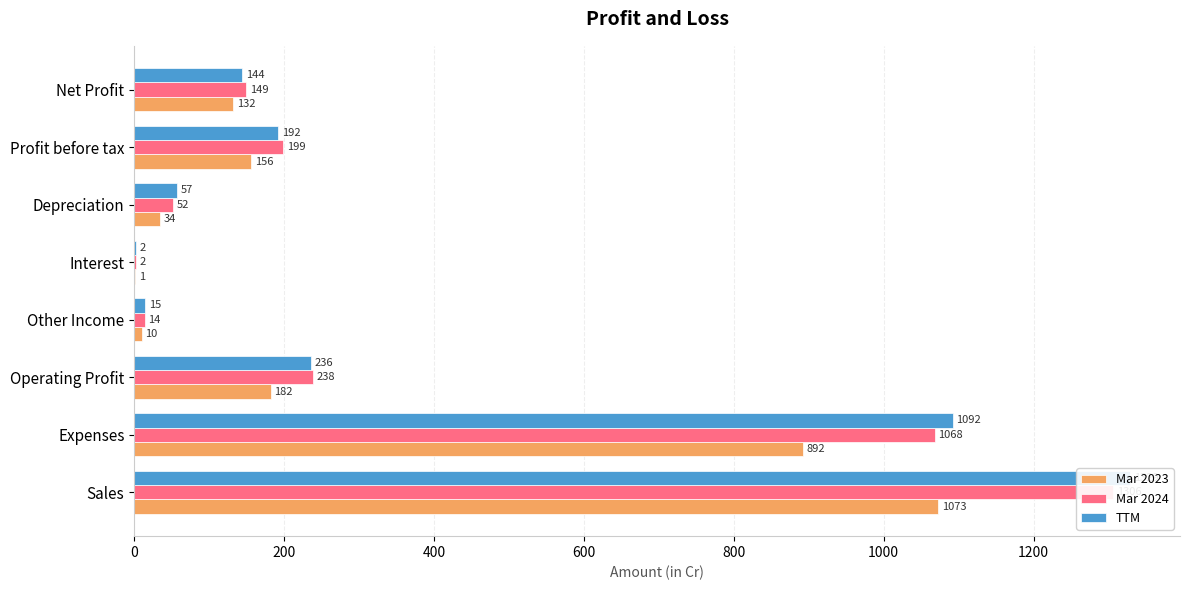

What is the highest value of the TTM series?

1329